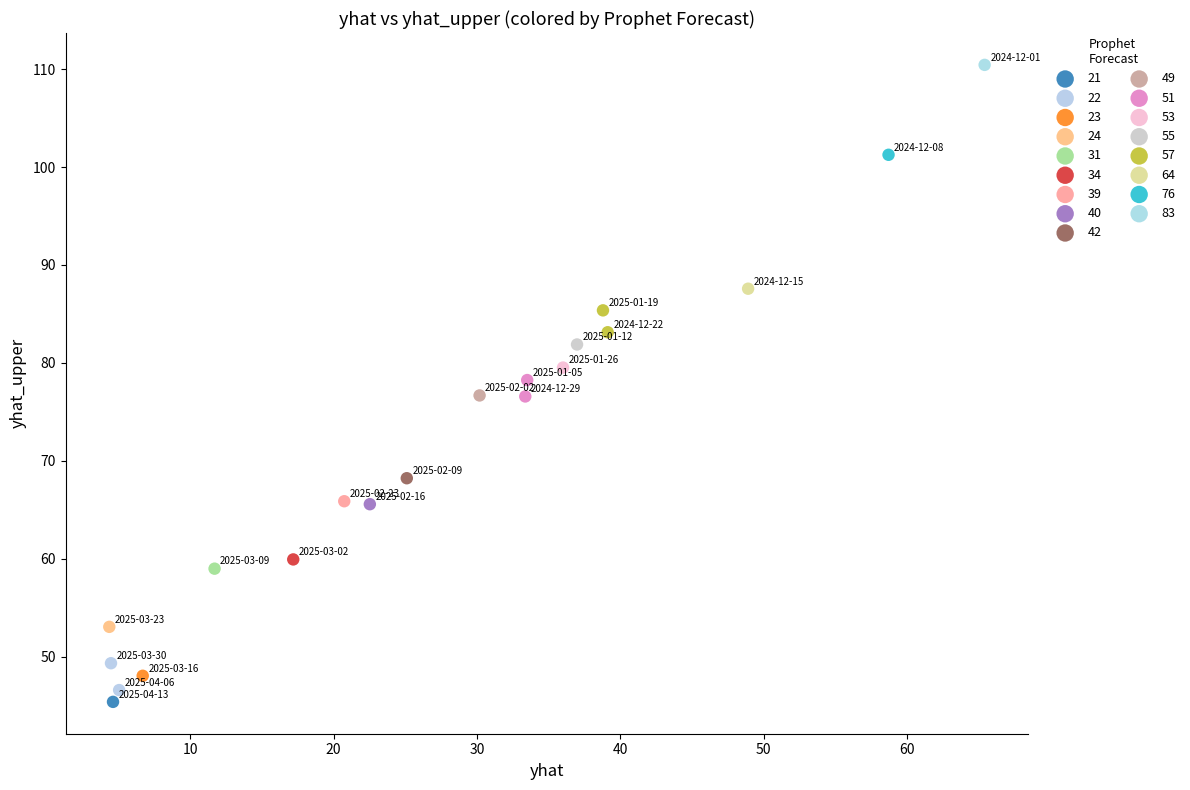

What are all the series names shown in the legend?

21, 22, 23, 24, 31, 34, 39, 40, 42, 49, 51, 53, 55, 57, 64, 76, 83